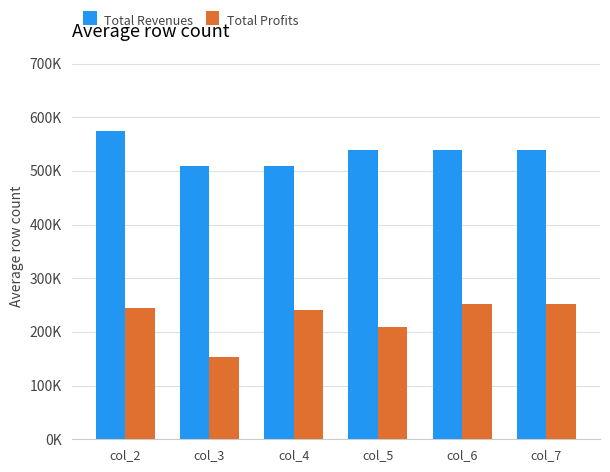

Does the chart contain any negative values?

No